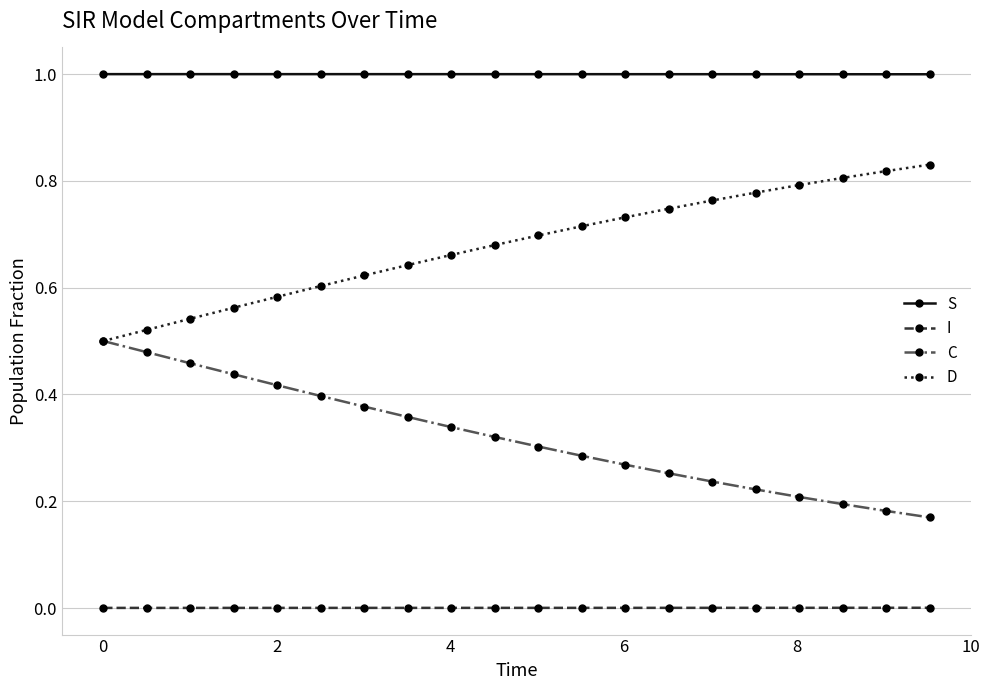

List the series in order of their overall mean, highest first.

S, D, C, I